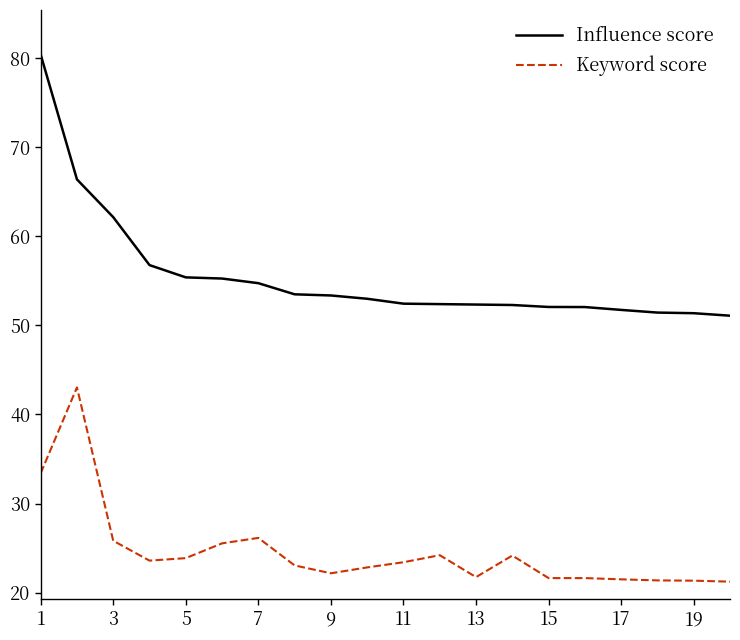

Rank the series by their maximum value, from lowest to highest.

Keyword score, Influence score